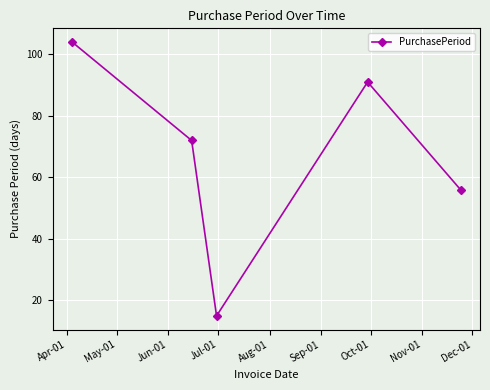

What is the value of the 5th point from the left?

56